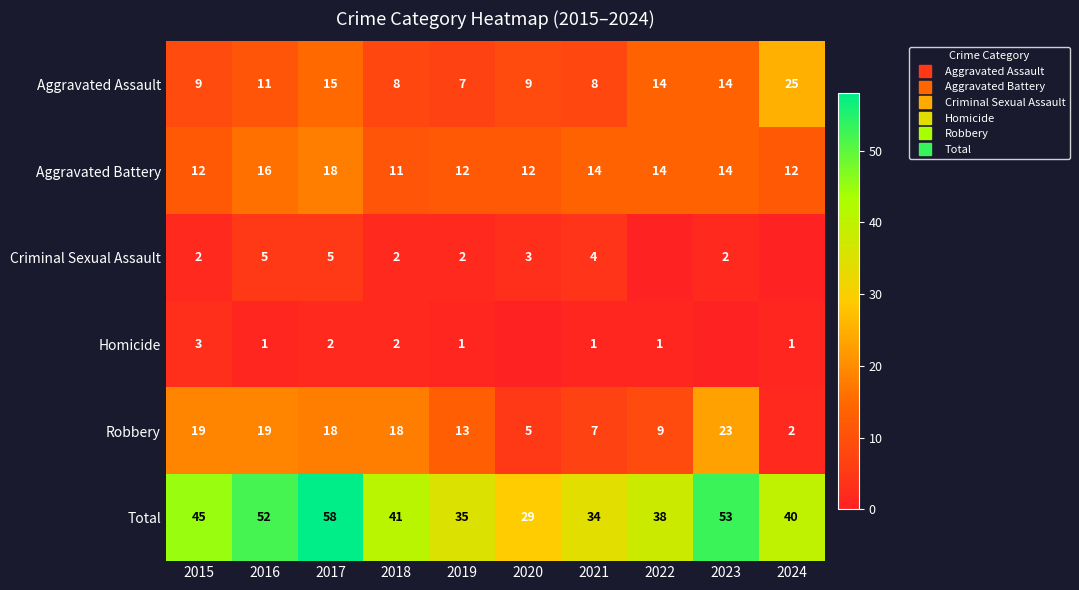

At which label is Robbery closest to 12?

2019